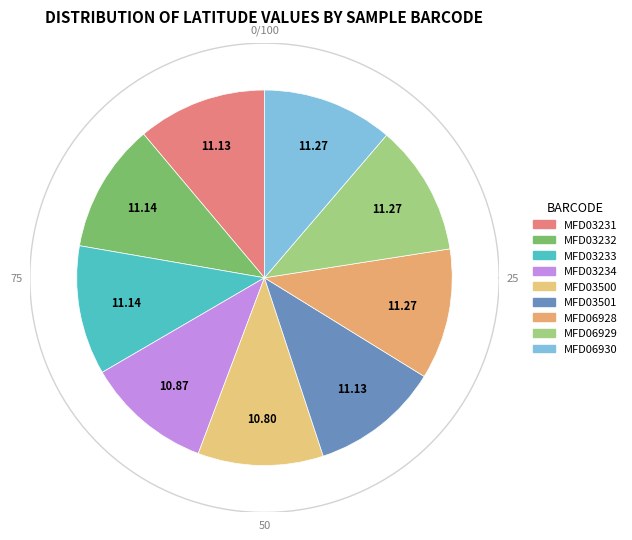

Which category has the smallest portion of the pie?

MFD03500